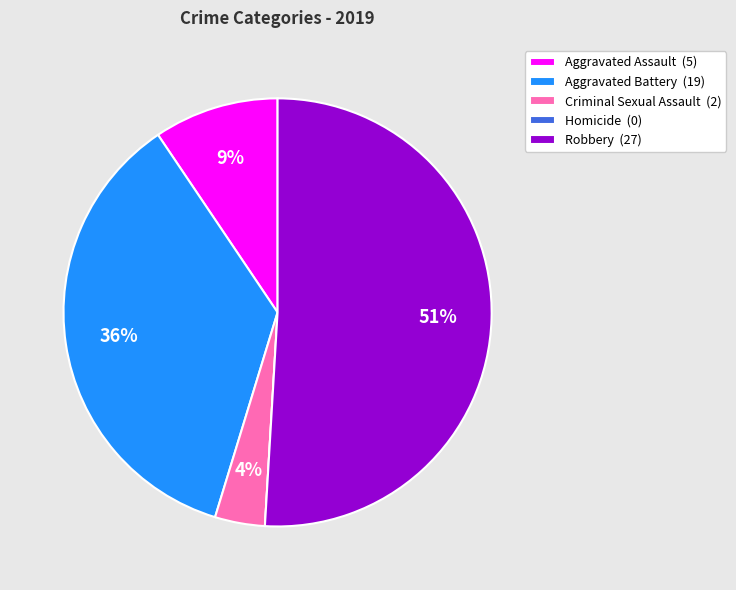

What is the majority slice?

Robbery